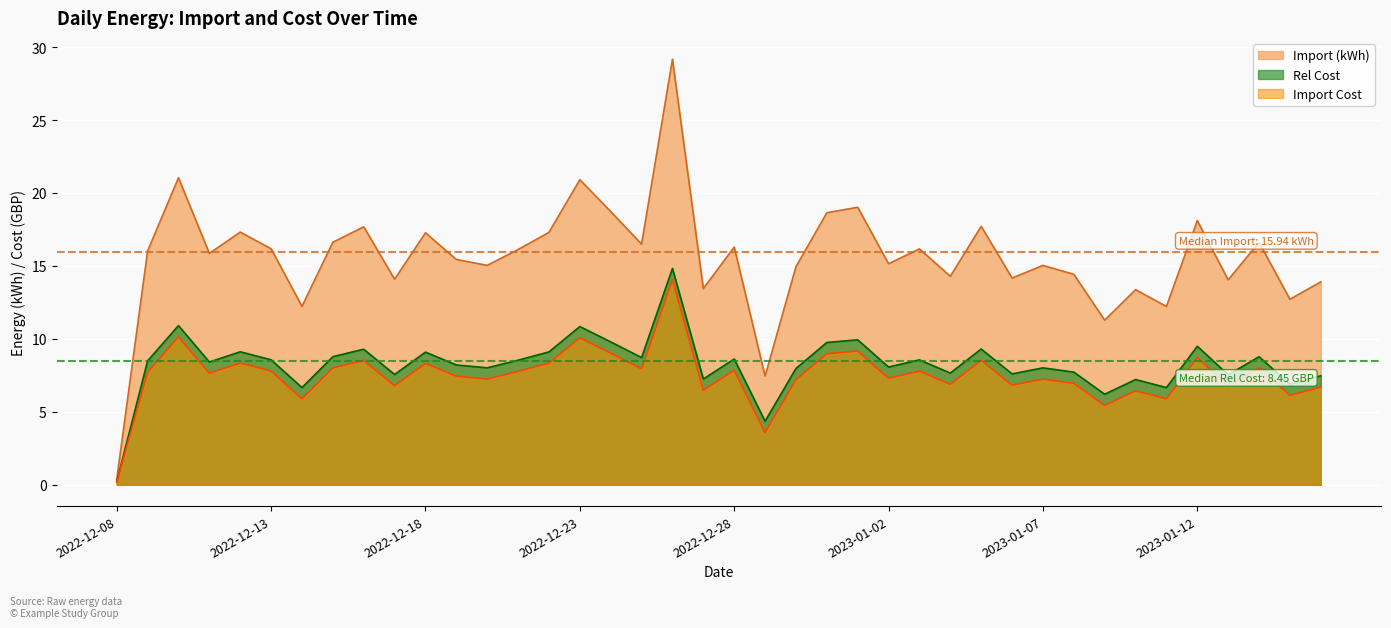

What are all the series names shown in the legend?

Import (kWh), Rel Cost, Import Cost